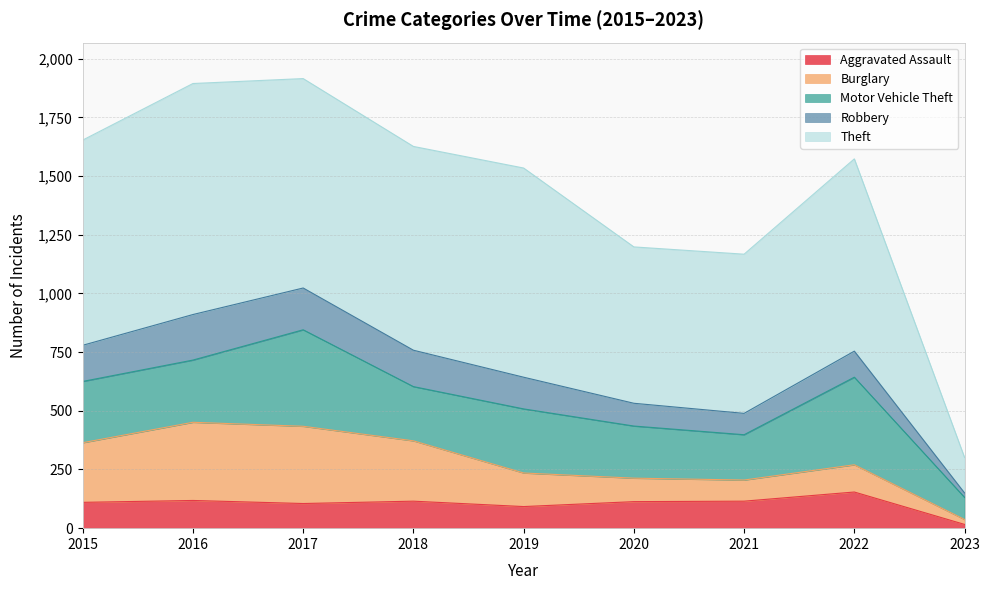

Reading left to right, list all the values displayed in this chart.

Aggravated Assault: 110	118	105	115	92	113	115	154	16
Burglary: 254	333	329	257	143	100	90	116	21
Motor Vehicle Theft: 261	265	411	231	273	222	193	373	94
Robbery: 154	194	178	155	135	97	91	111	19
Theft: 874	984	892	868	891	666	678	819	151